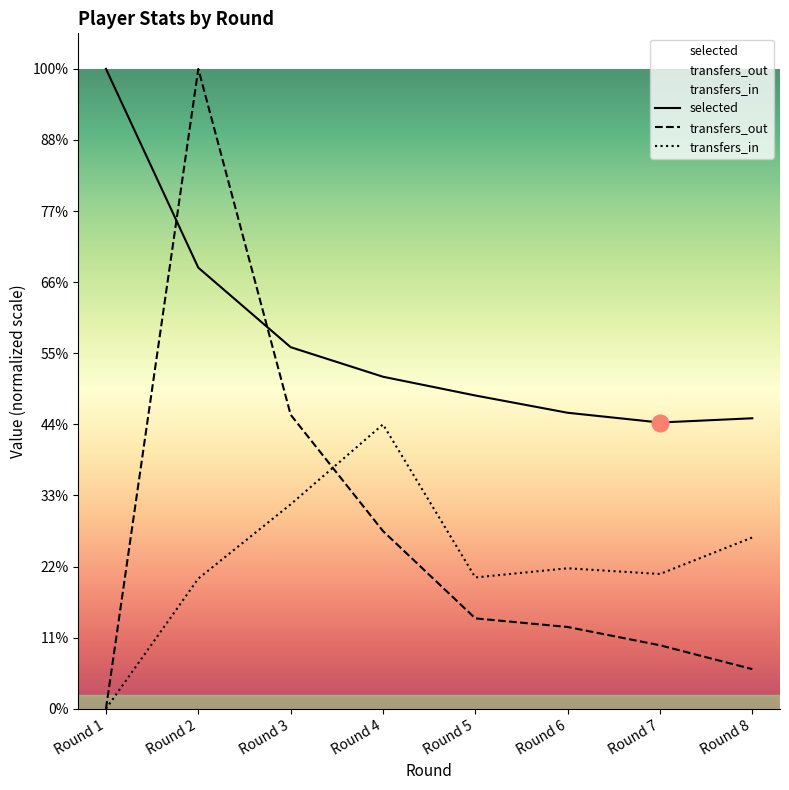

What is the value of the transfers_out point at the 6th from the left?

1150.3